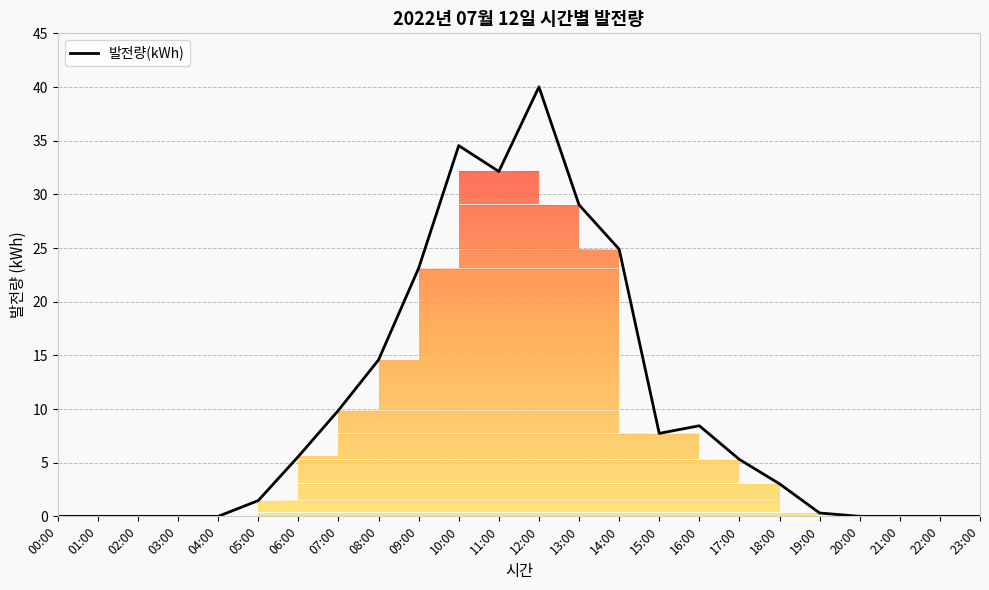

What is the maximum value shown in the chart?

40.0